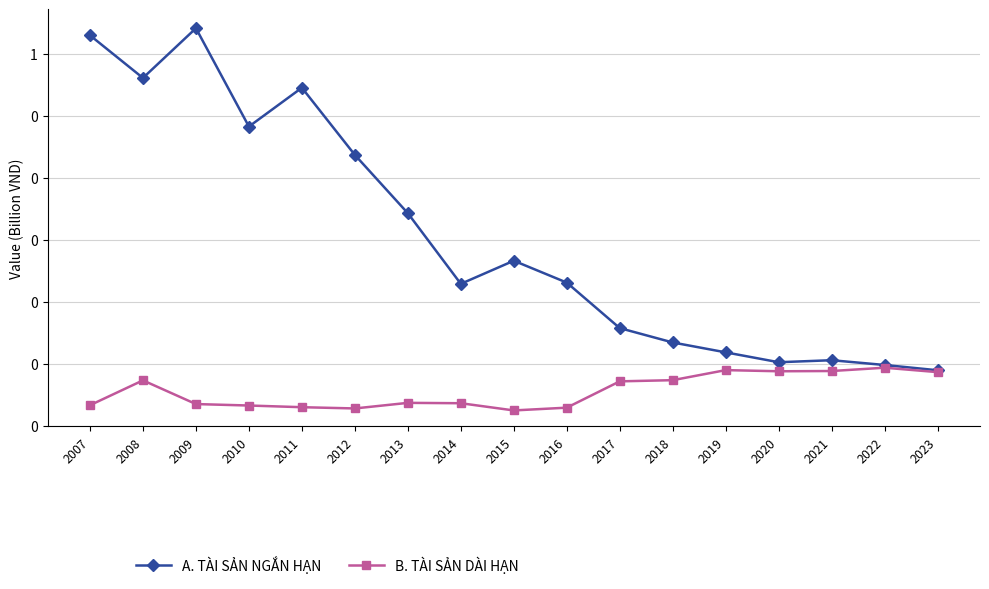

How many A. TÀI SẢN NGẮN HẠN values are between 0 and 1?

17